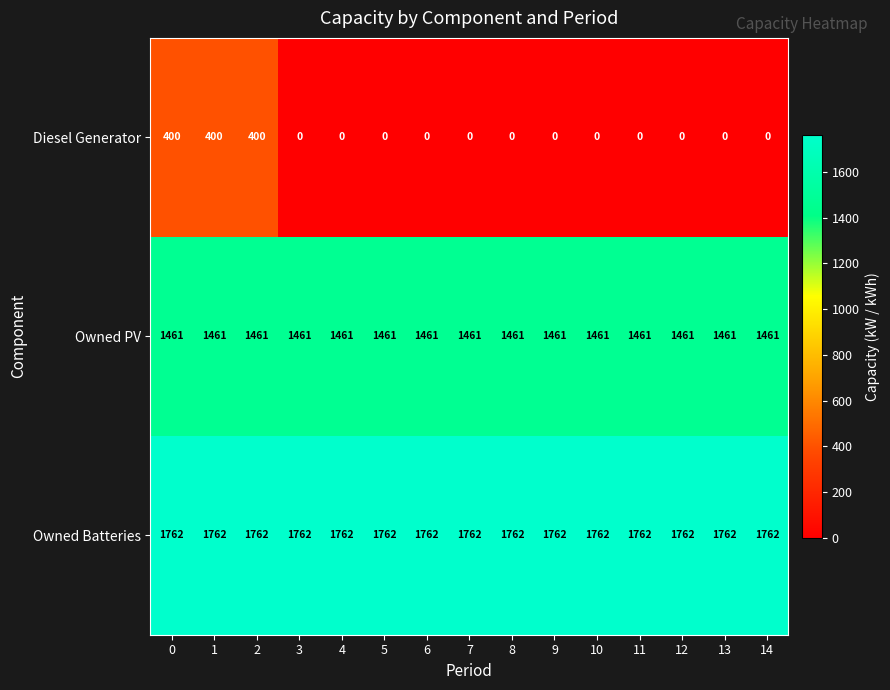

What is the difference between the highest and lowest values at 1?

1362